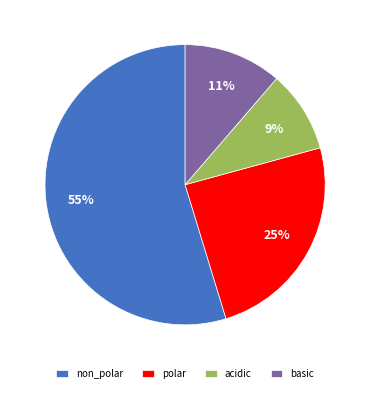

Do polar and non_polar together represent more than half of the pie?

Yes